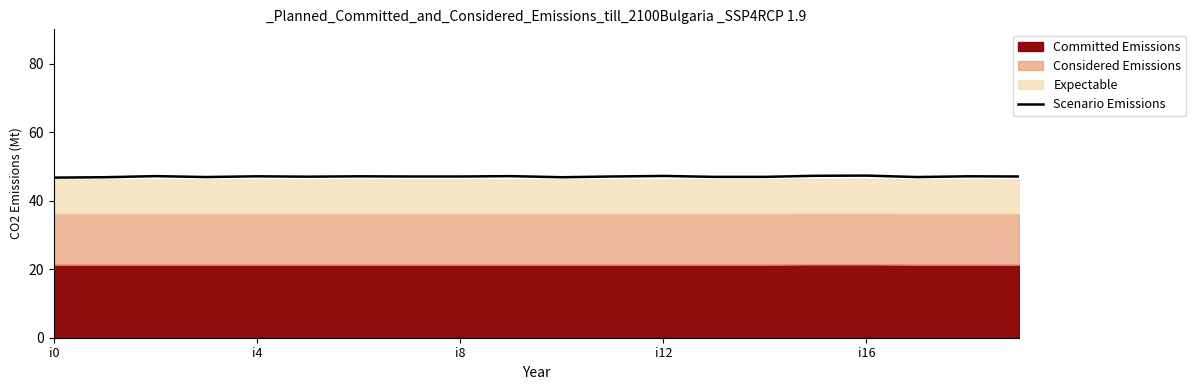

What is the maximum value for Scenario Emissions?

47.3